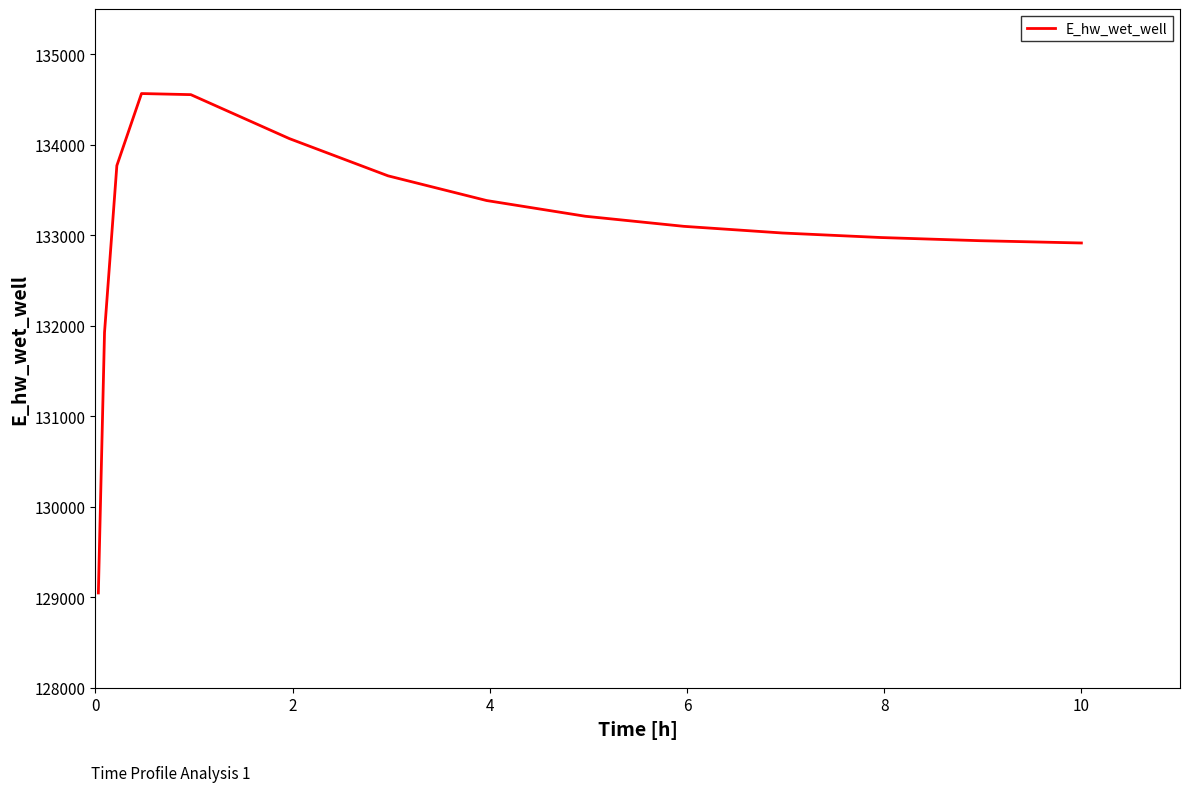

What is the minimum value shown in the chart?

129047.2